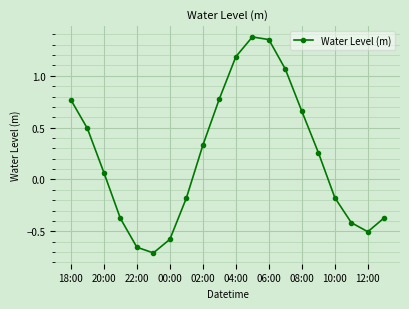

What is the difference between the maximum and second lowest values?

2.0